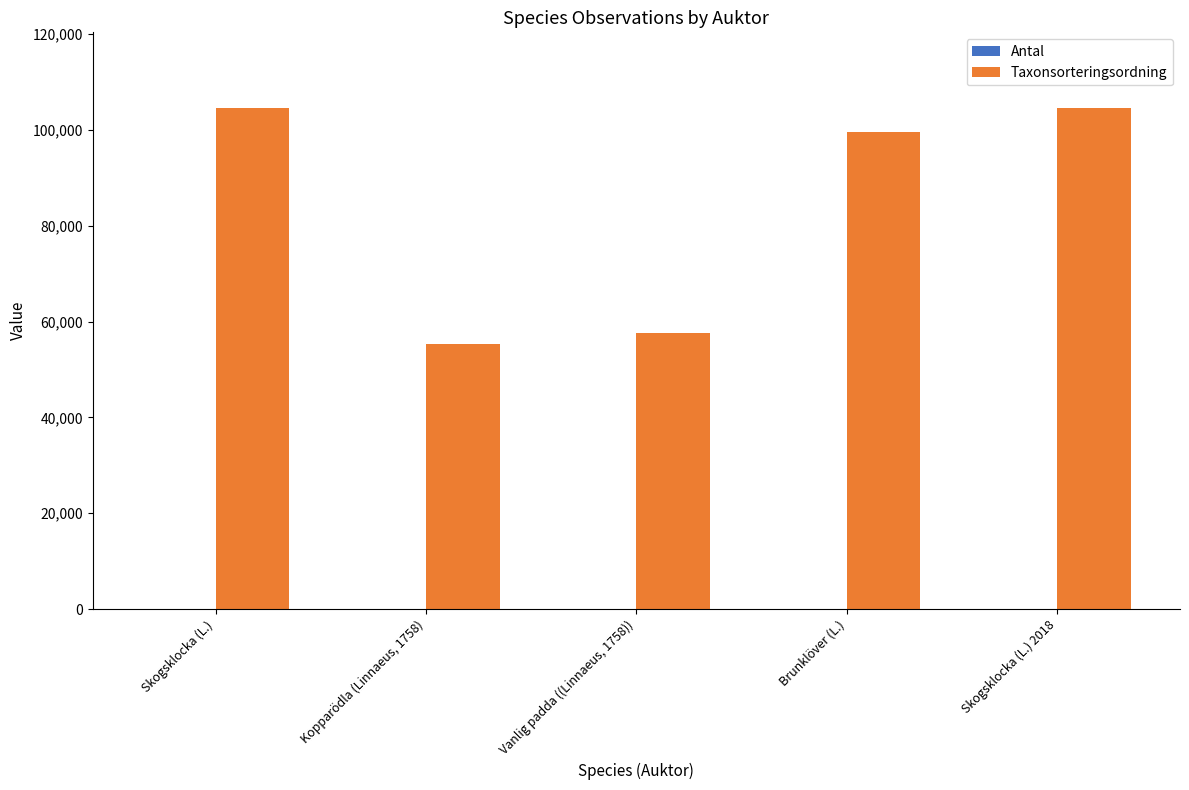

What is the greatest value displayed?

104643